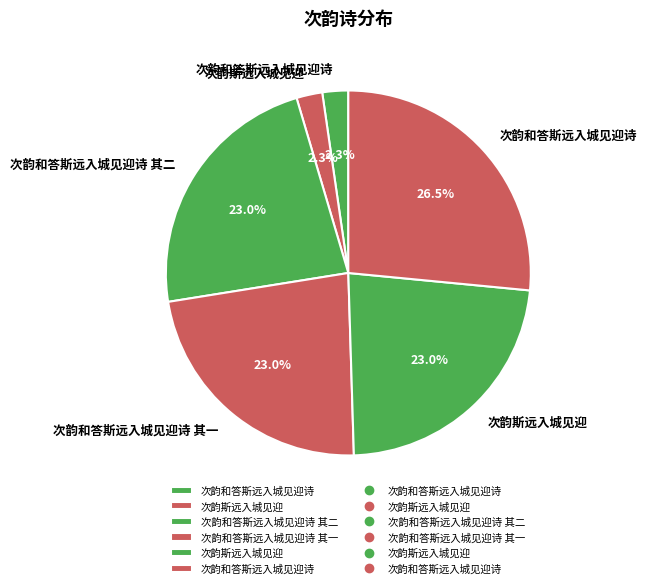

How many segments does this pie chart have?

6